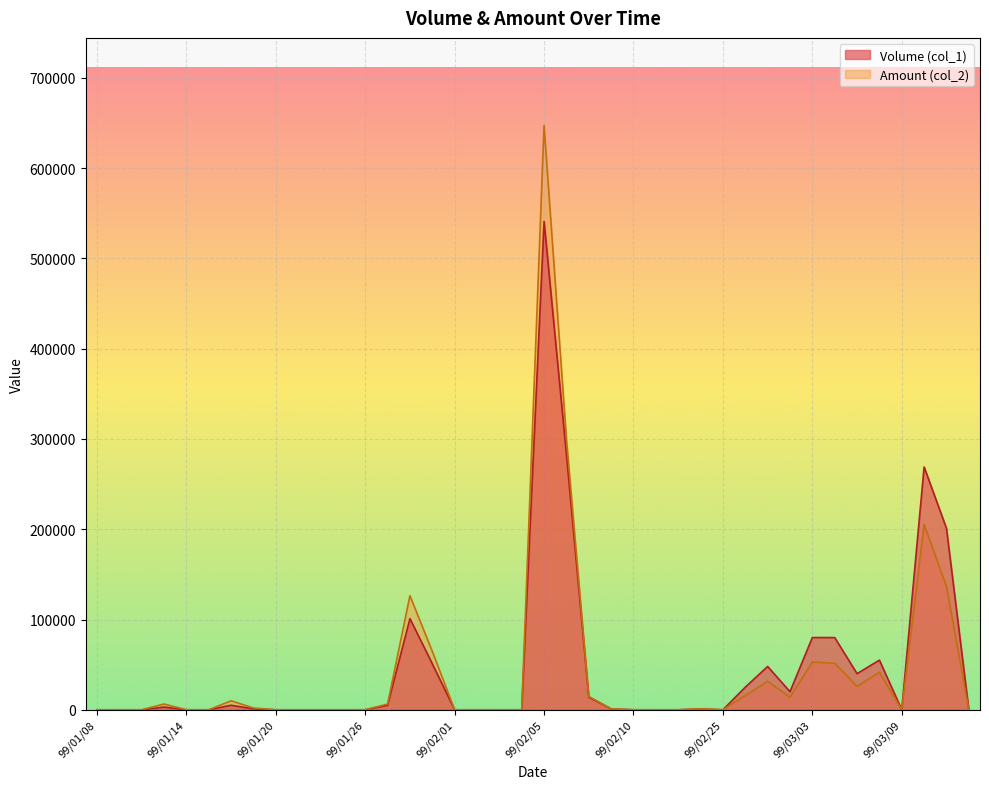

Between 99/01/28 and 99/01/12, which is larger?

99/01/28